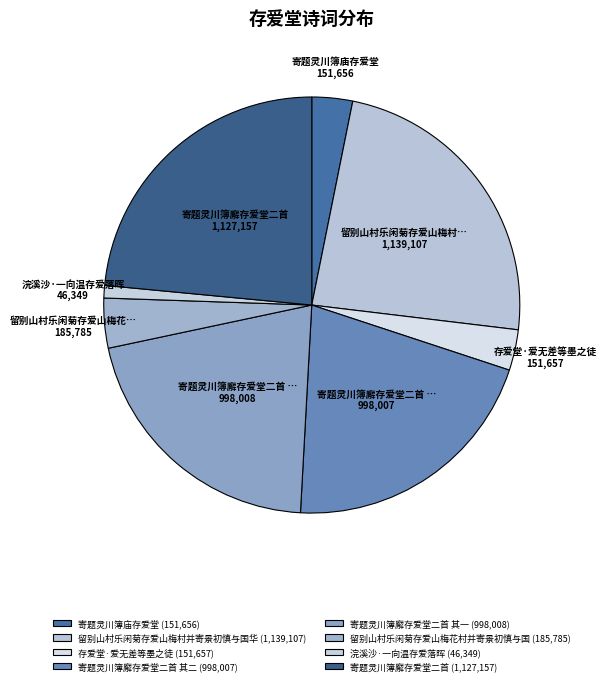

Which category has the smallest portion of the pie?

浣溪沙·一向温存爱落晖 (46,349)